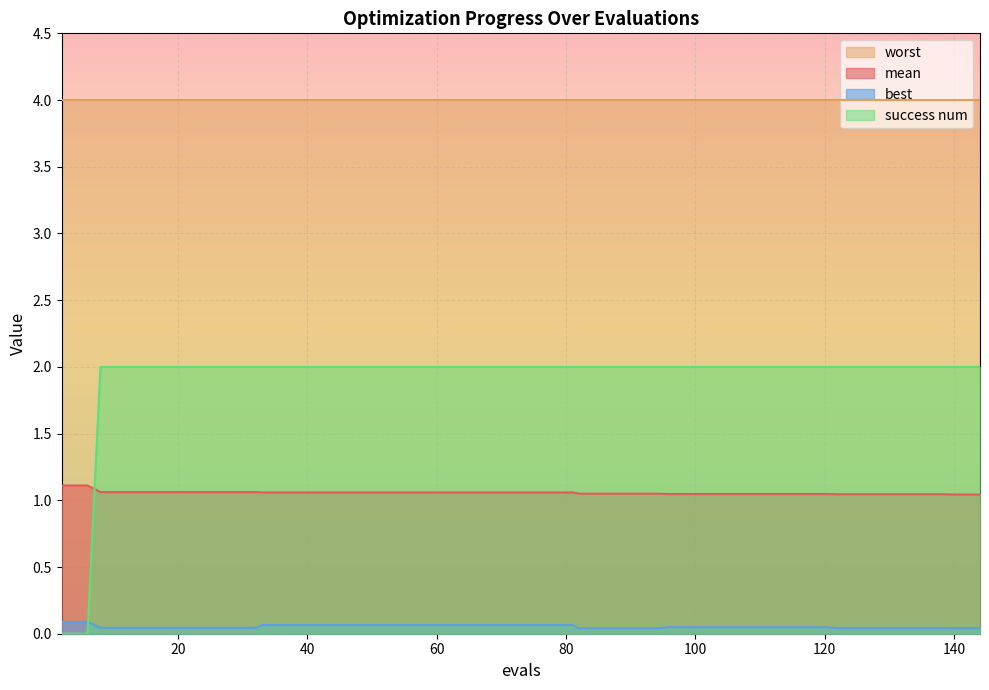

What is the approximate value of mean at 77?

1.1